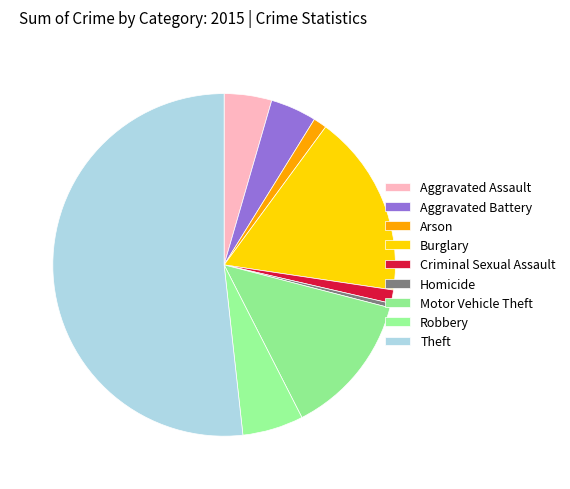

Does Aggravated Battery represent more than half of the total?

No